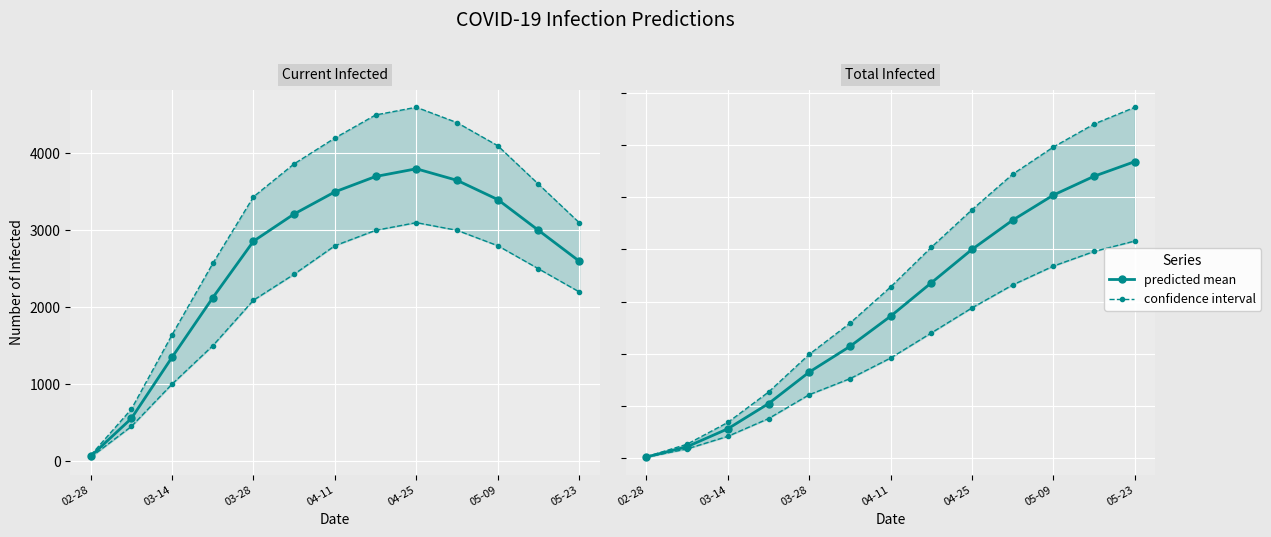

Is the value of predicted lower at 7 greater than the value of predicted mean (CI) at 8?

No